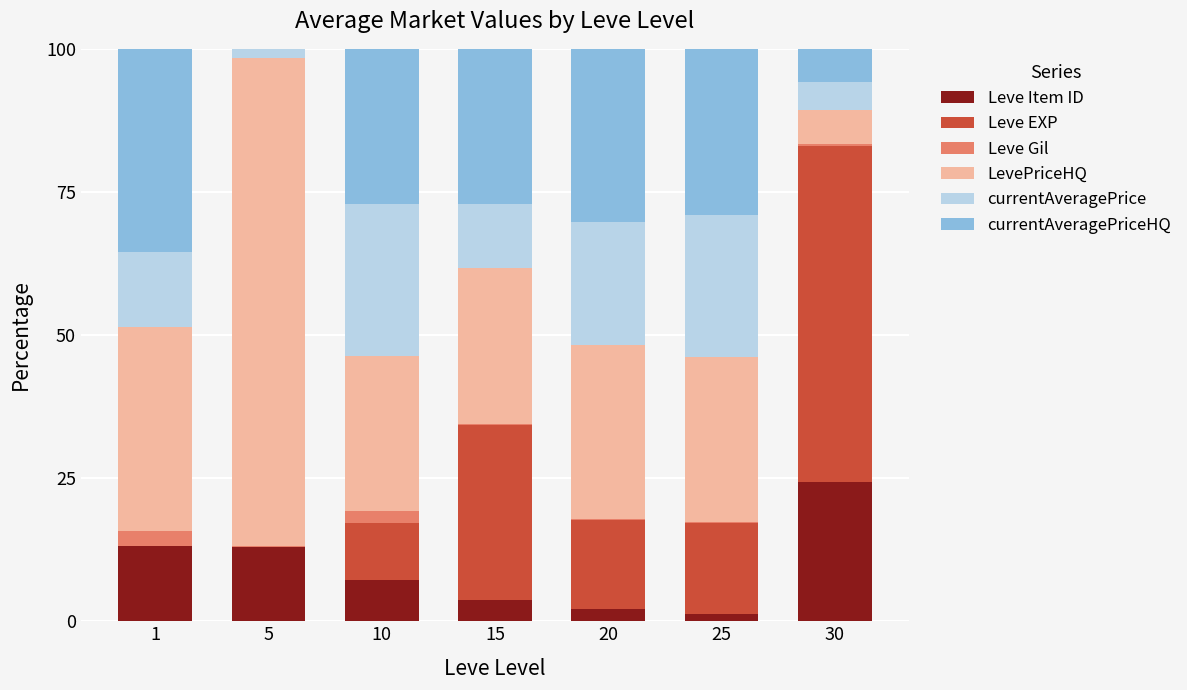

How many data points does each series have?

7